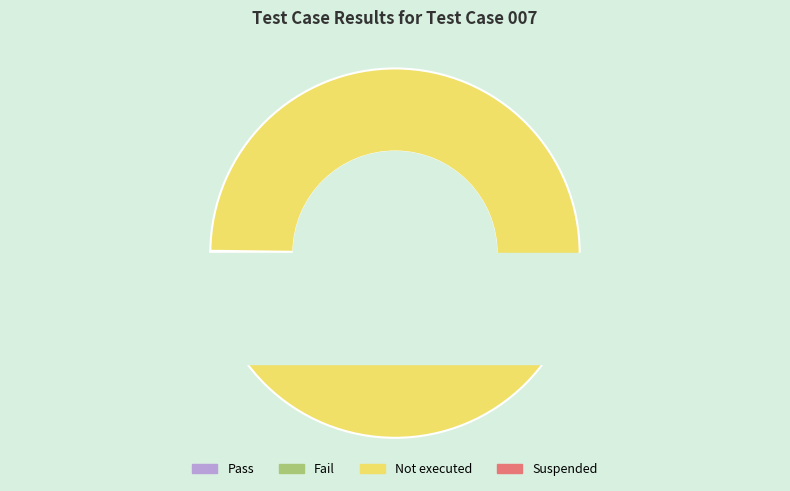

How much of the chart is everything except Pass?

100.0%